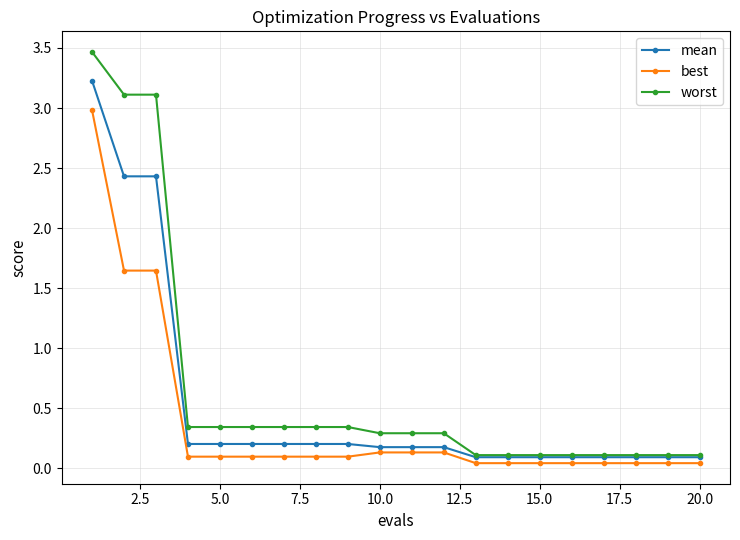

What are all the series names shown in the legend?

mean, best, worst